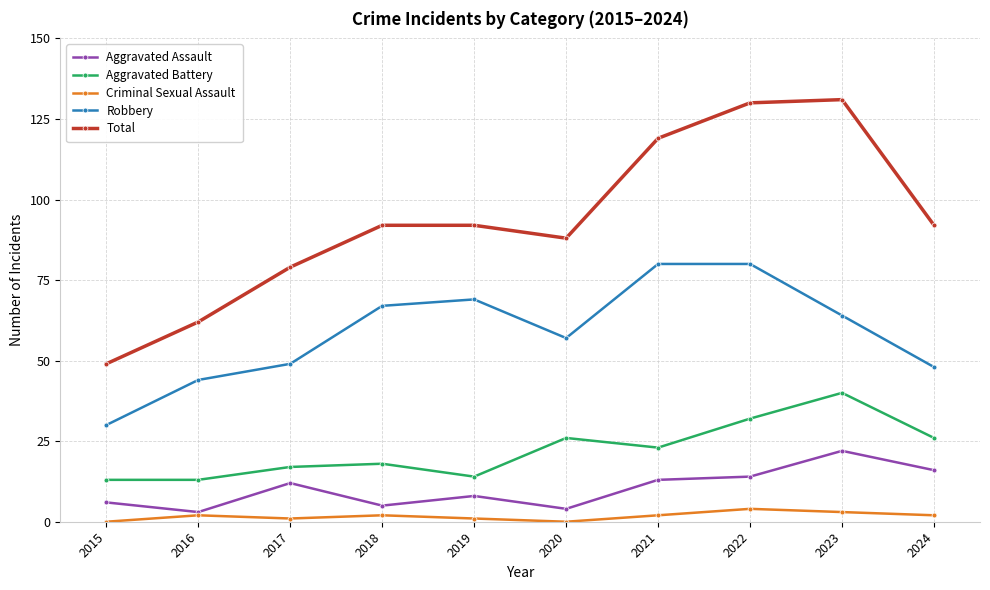

What is the average value of the Aggravated Assault series?

10